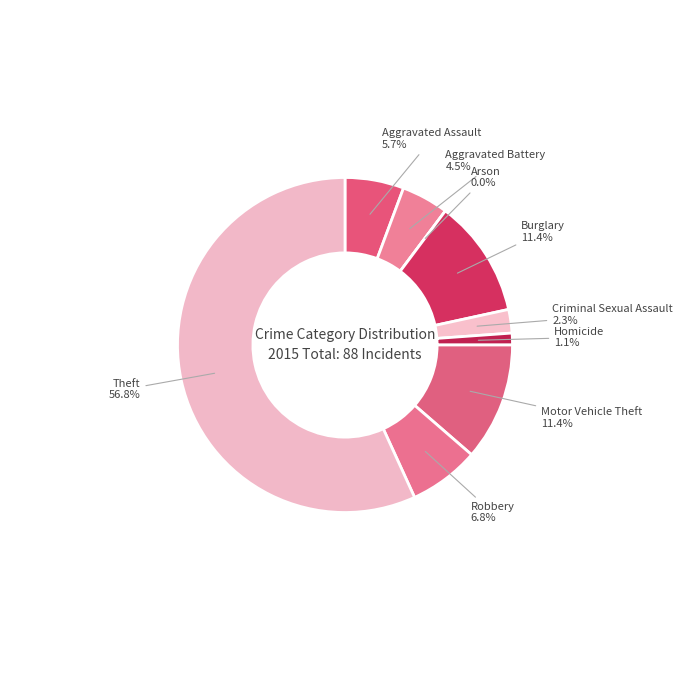

What is the change in value from Homicide to Motor Vehicle Theft?

+9